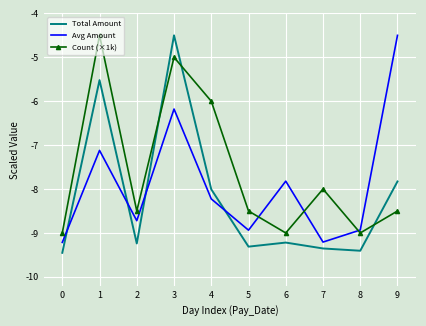

Which series changed the most between 5 and 6?

Avg Amount